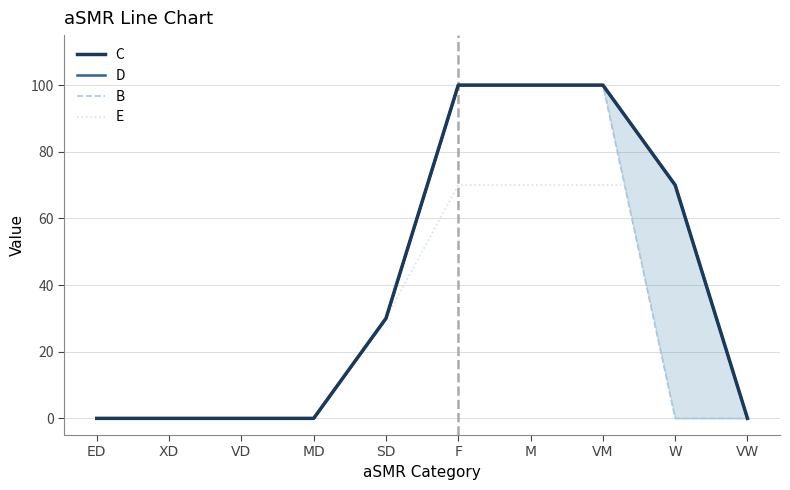

What position from the right is VM?

3